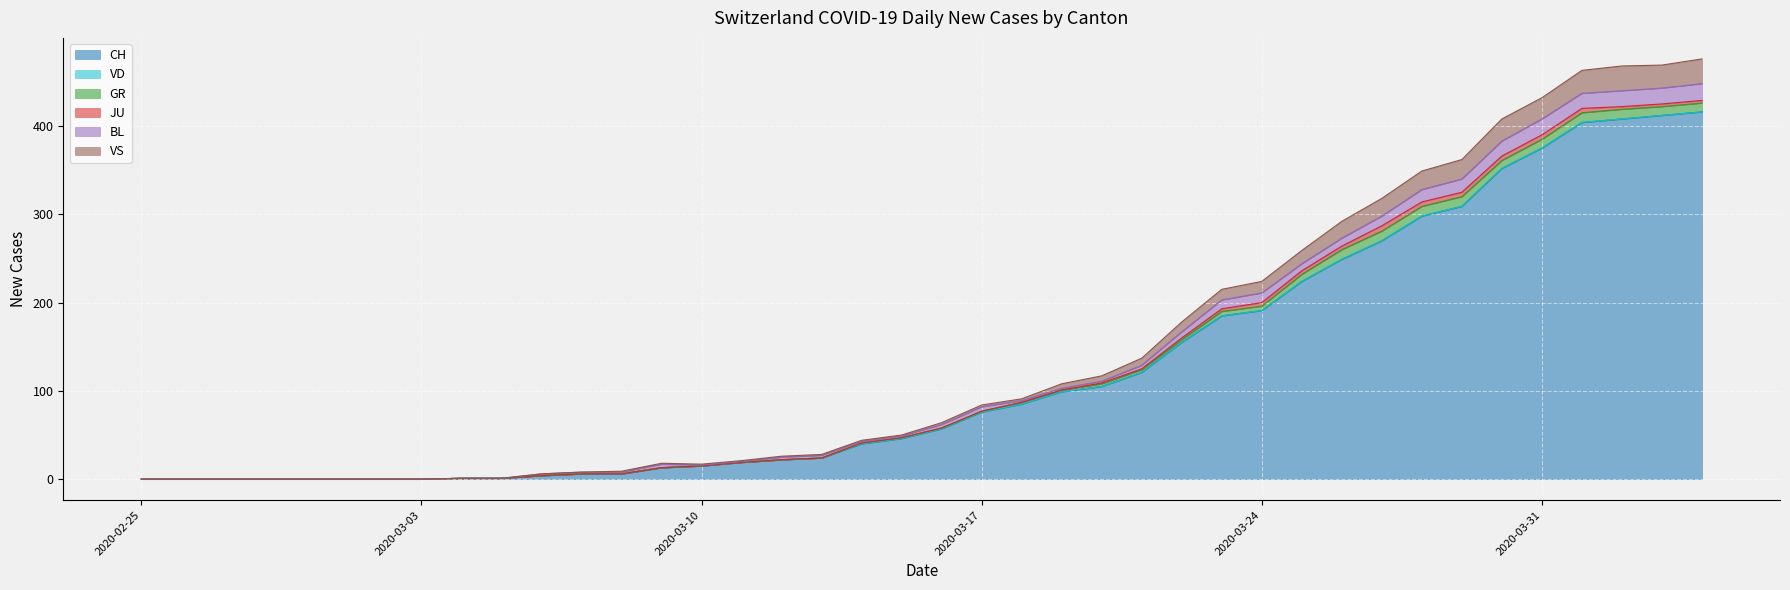

How many data points in VS are above 2?

17